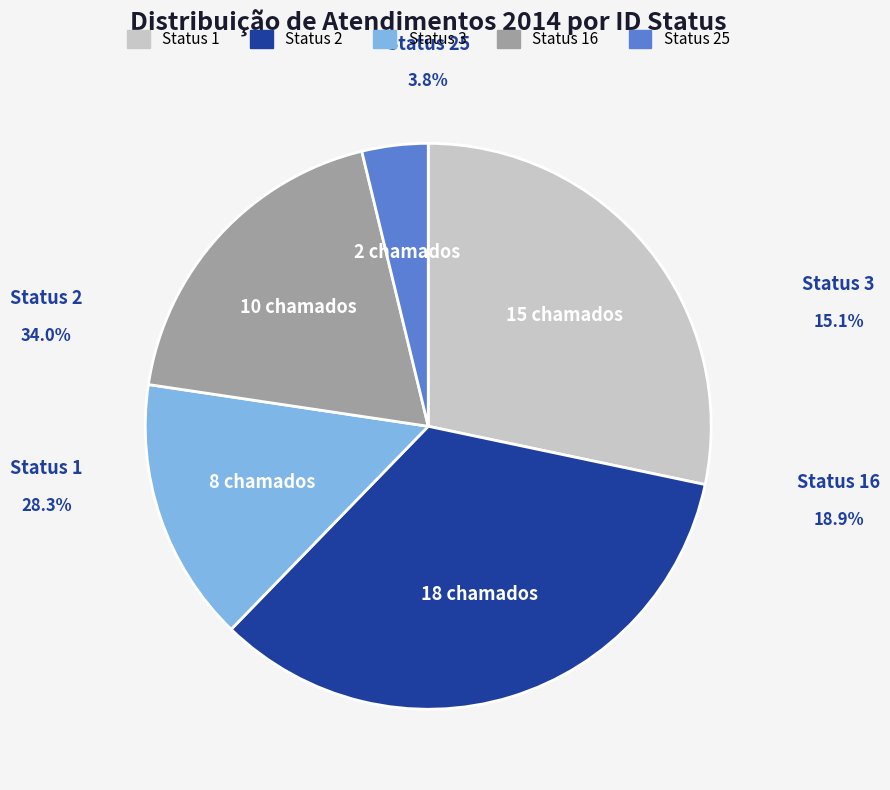

The ID Status 2 slice represents 34% of the pie. True or false?

True